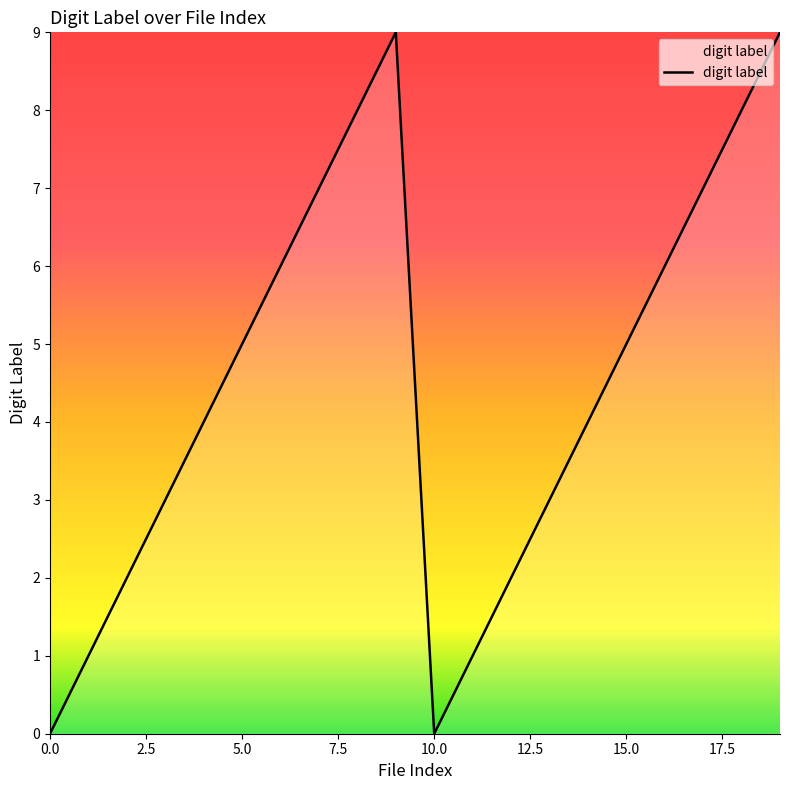

What is the difference between the maximum and minimum values?

9